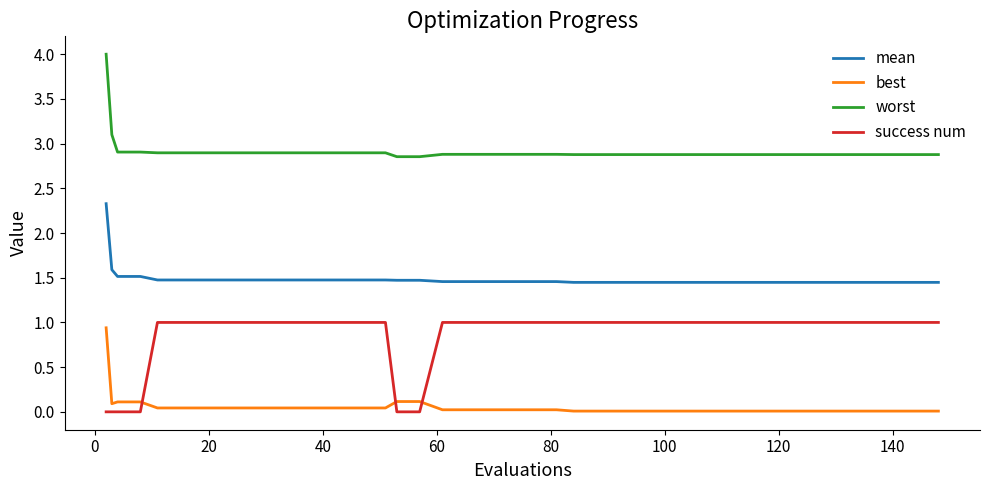

What is the sum of all worst values?

116.7